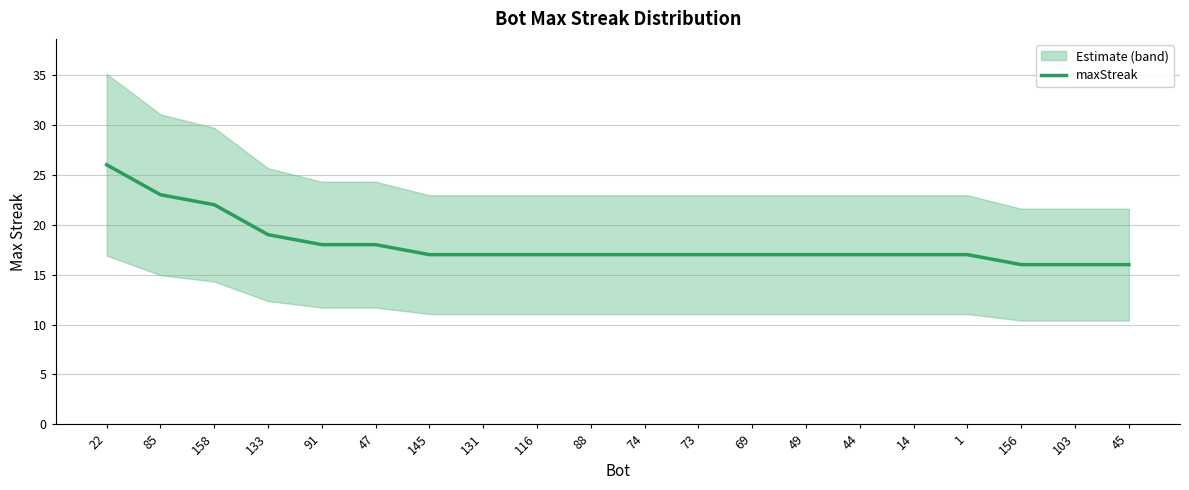

The value at 158 is 22. True or false?

True